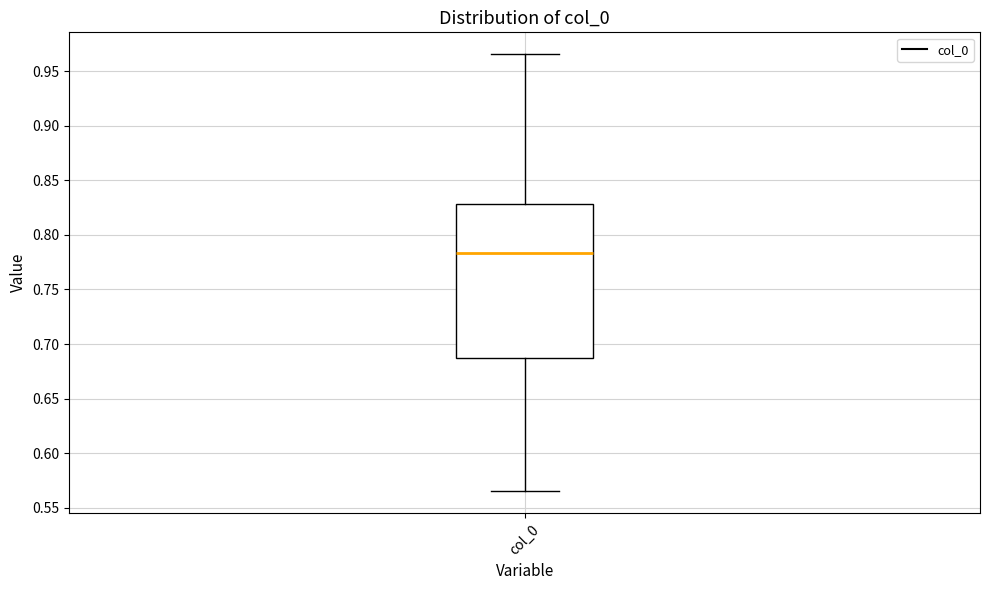

Where does the upper whisker of the box for col_0 end on the y-axis? The values are not printed on the chart, so give them approximately, as read against the axis.

0.965